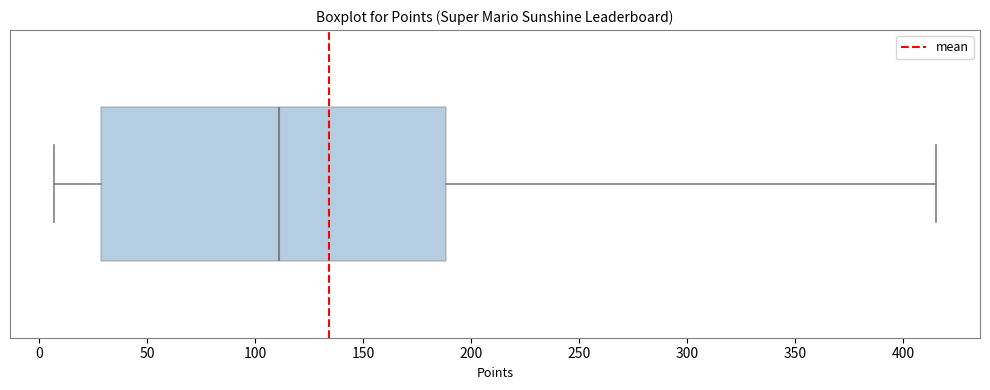

Transcribe this box plot: give where the median line is, the range the box spans, and where the two whiskers end, as read against the x-axis. The values are not printed on the chart, so give them approximately, as read against the axis.

median 110, box 30 to 190, whiskers 5 to 415